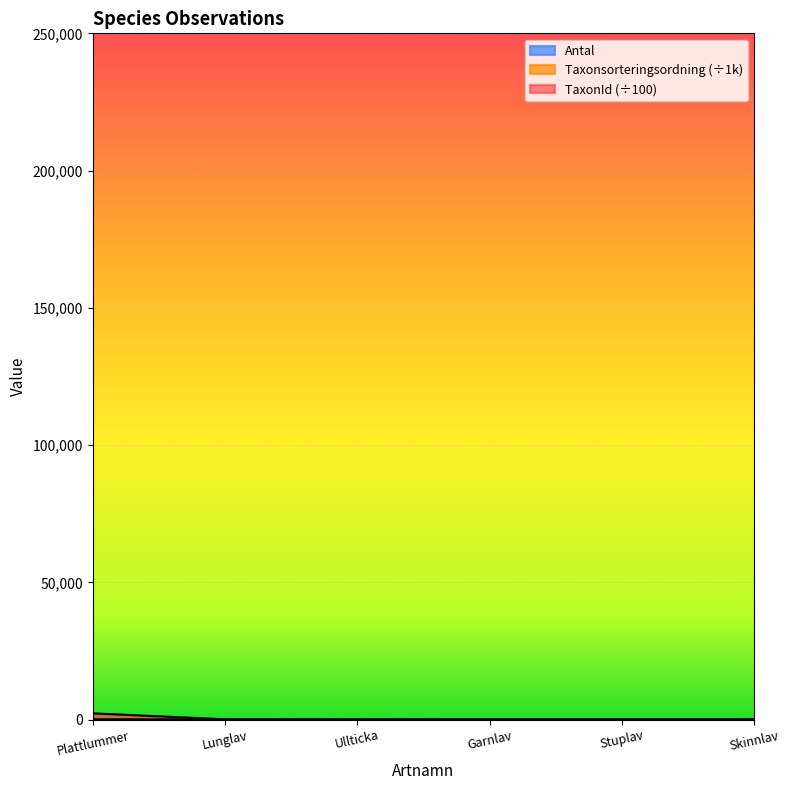

What is the total value across all series at Ullticka?

102.4